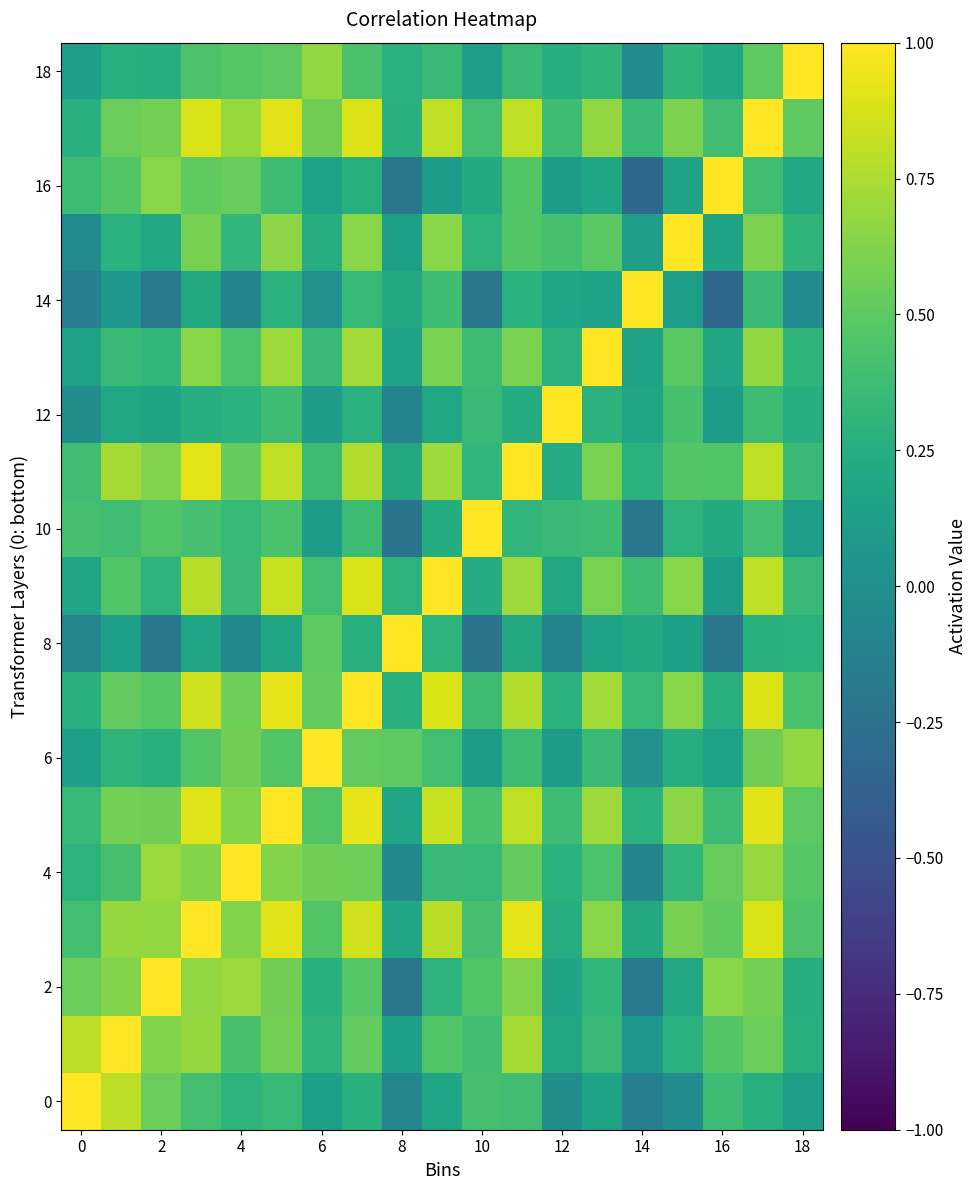

What is the greatest value displayed?

1.0